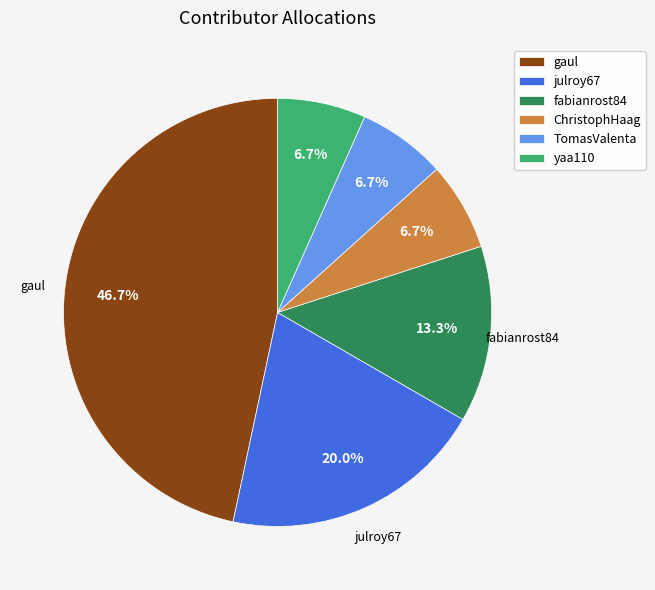

Is it true that ChristophHaag is 7% of the pie?

True